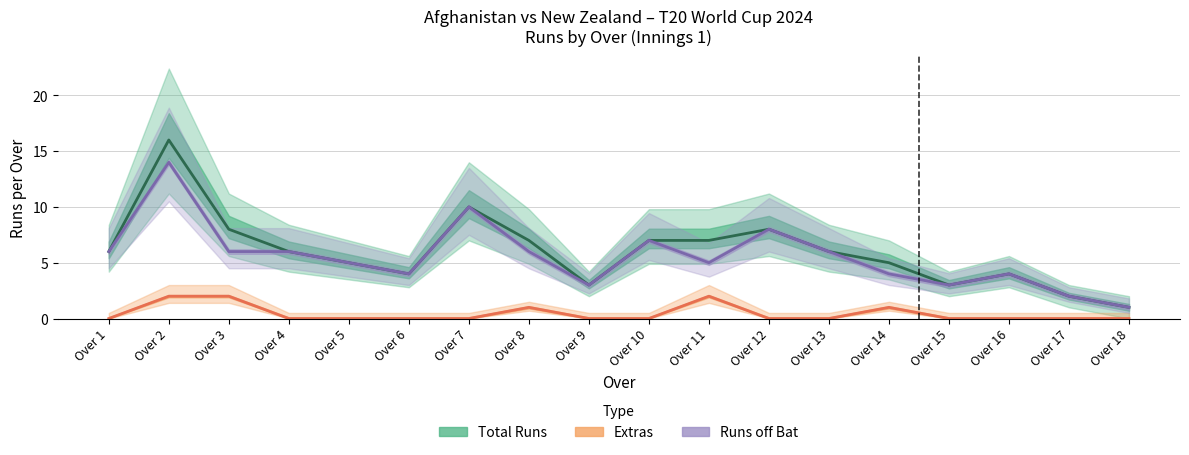

Which category has the lowest value in the Extras series?

Over 1